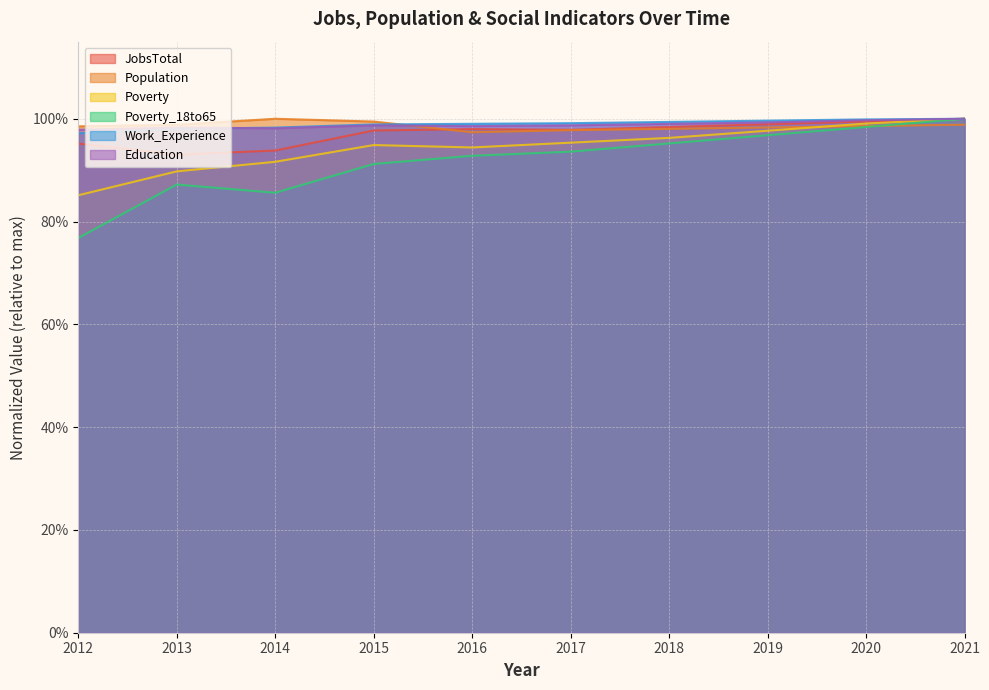

What is the maximum value shown in the chart?

1.0